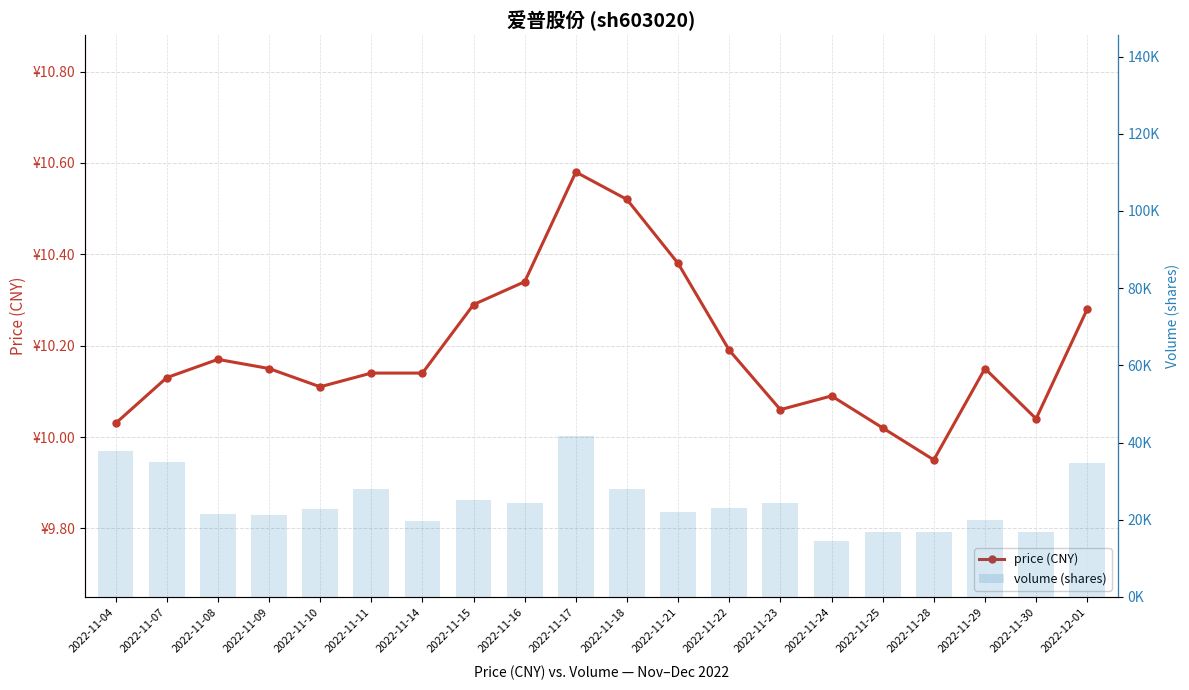

Rank the series at 2022-11-30 from lowest to highest value.

price, volume